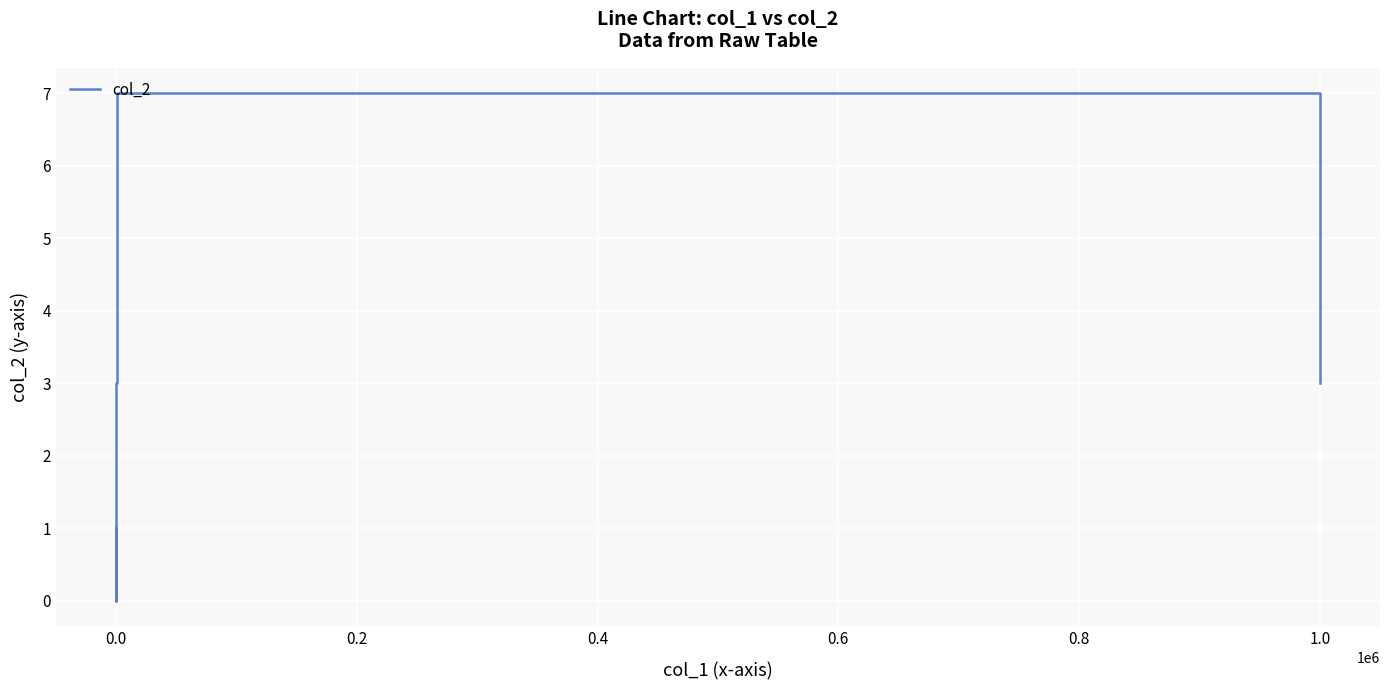

What is the sum of all values?

14